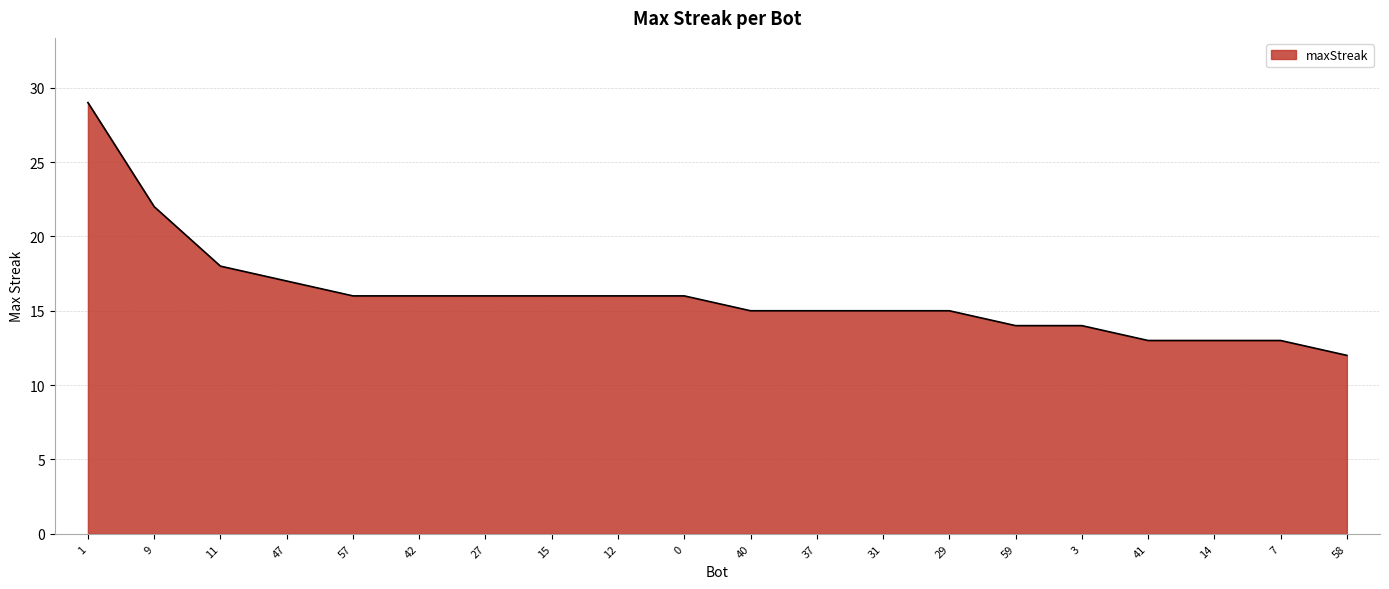

The chart shows a value of 16 at 0. True or false?

True